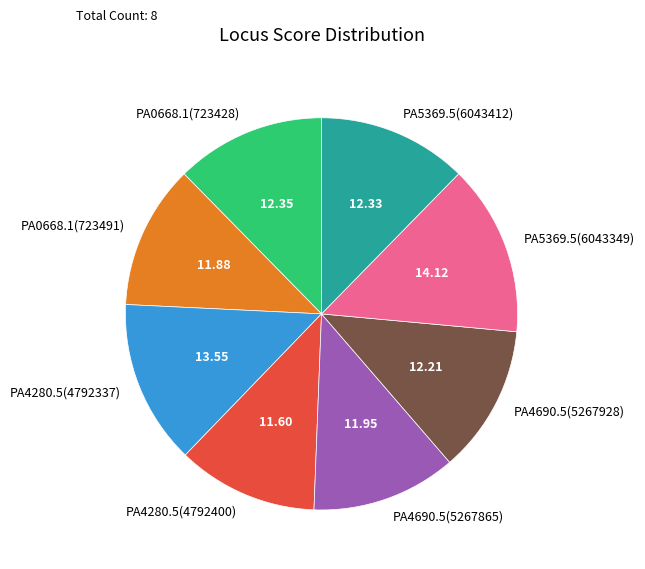

Does any single category account for the majority?

No